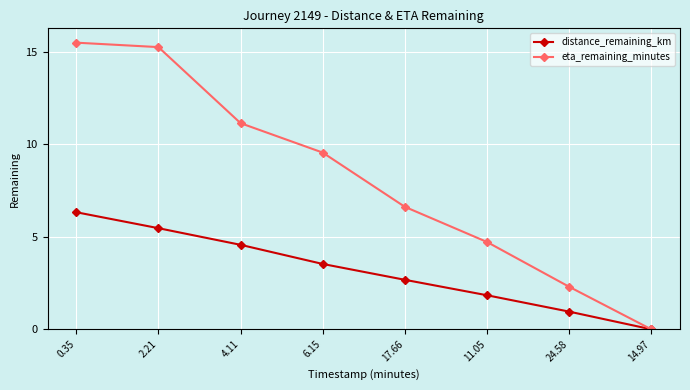

What is the label of the 5th point from the right?

6.15